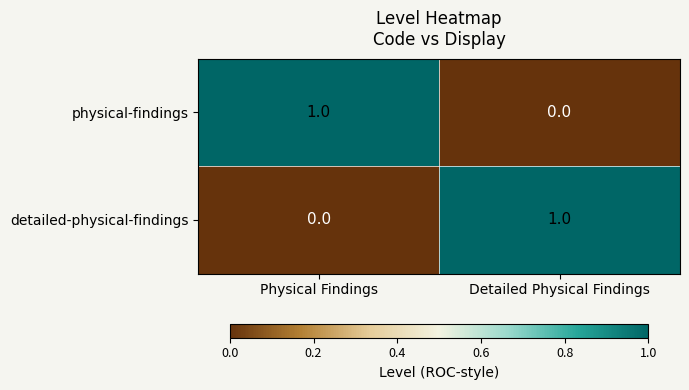

Which category has the highest value in the detailed-physical-findings series?

Detailed Physical Findings